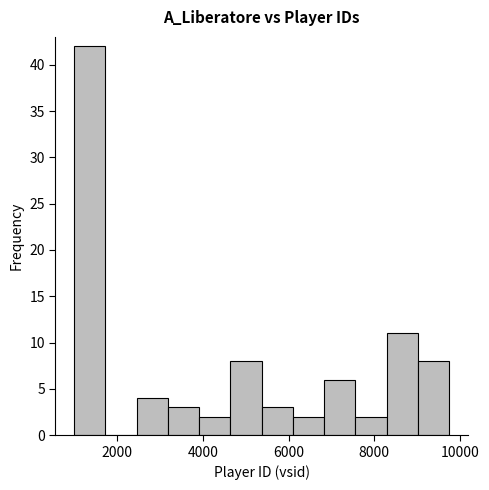

Read against the x-axis, roughly where is the centre of the tallest bar?

1400